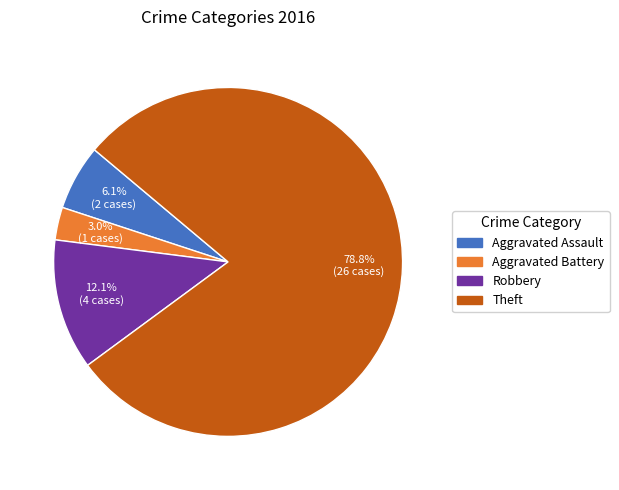

Is there any slice that represents more than half of the pie?

Yes